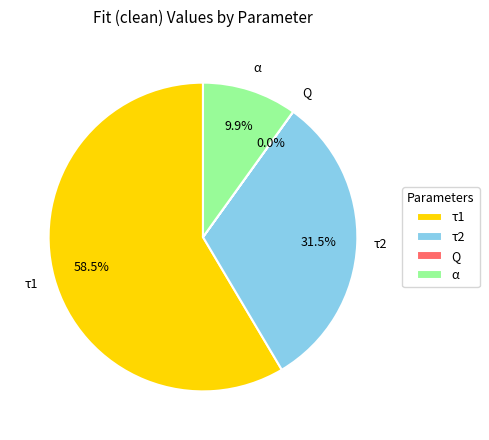

What is the ratio of the value at τ1 to the value at τ2?

1.9